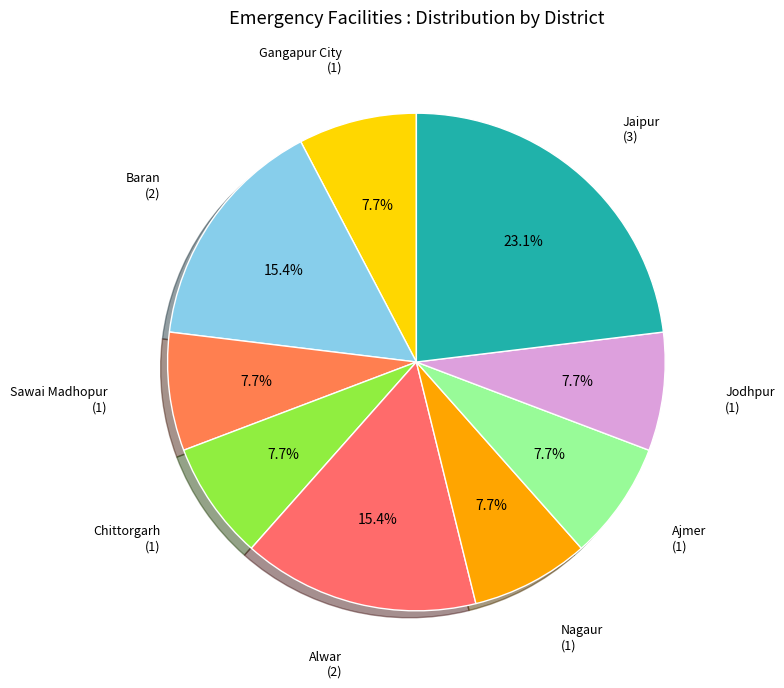

How many slices are in this pie chart?

9